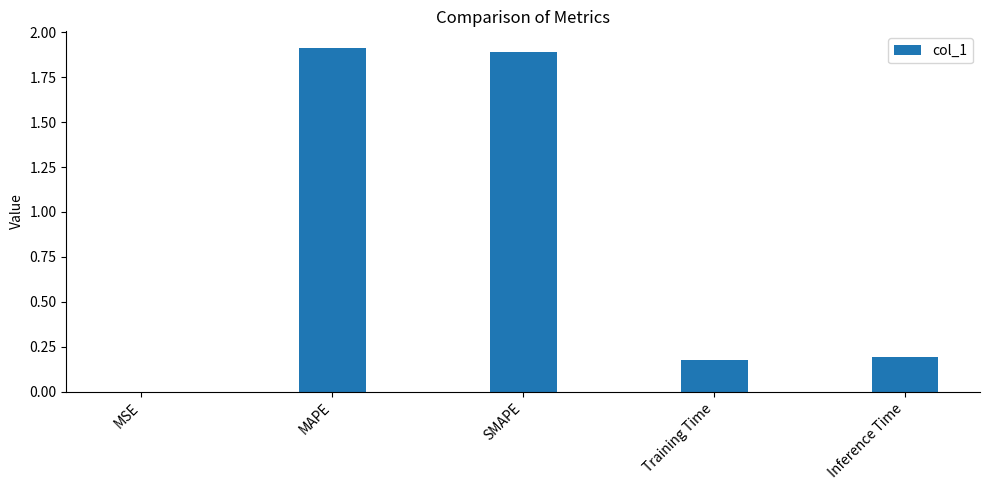

What is the greatest value displayed?

1.9